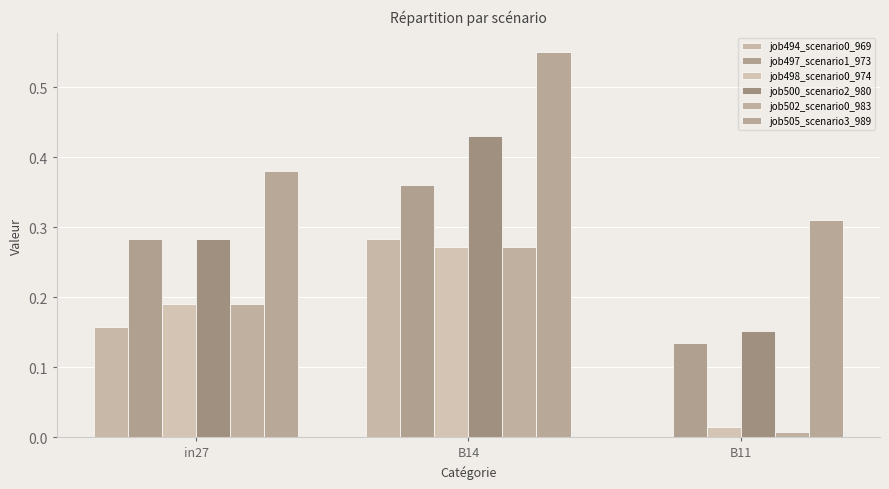

How many categories are shown in the chart?

3